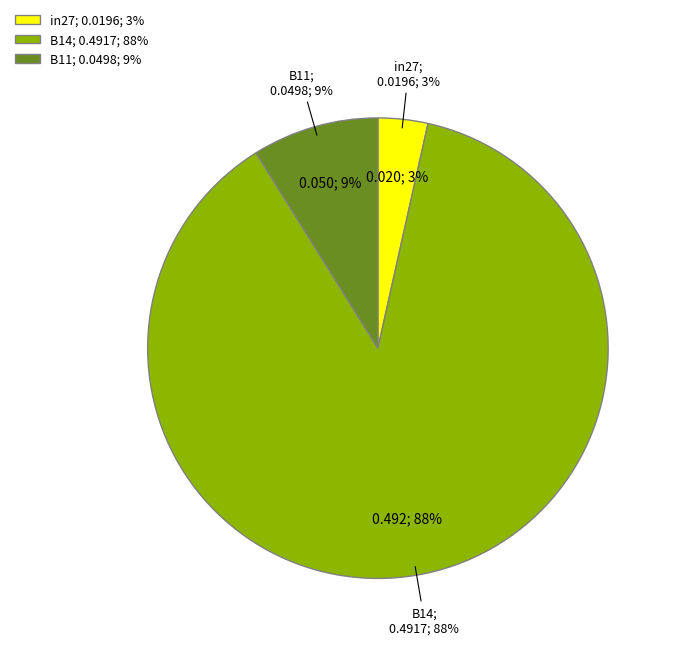

Is the sum of B11 and in27 greater than half?

No